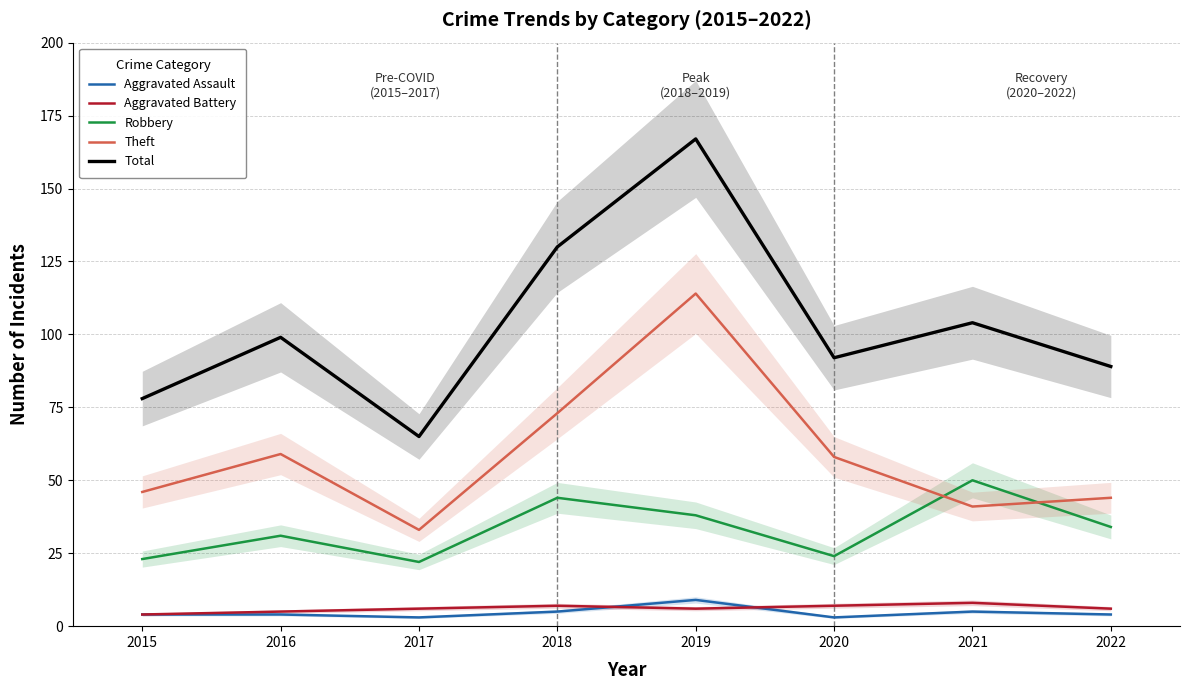

What is the spread (max minus min) of values at 2017?

62